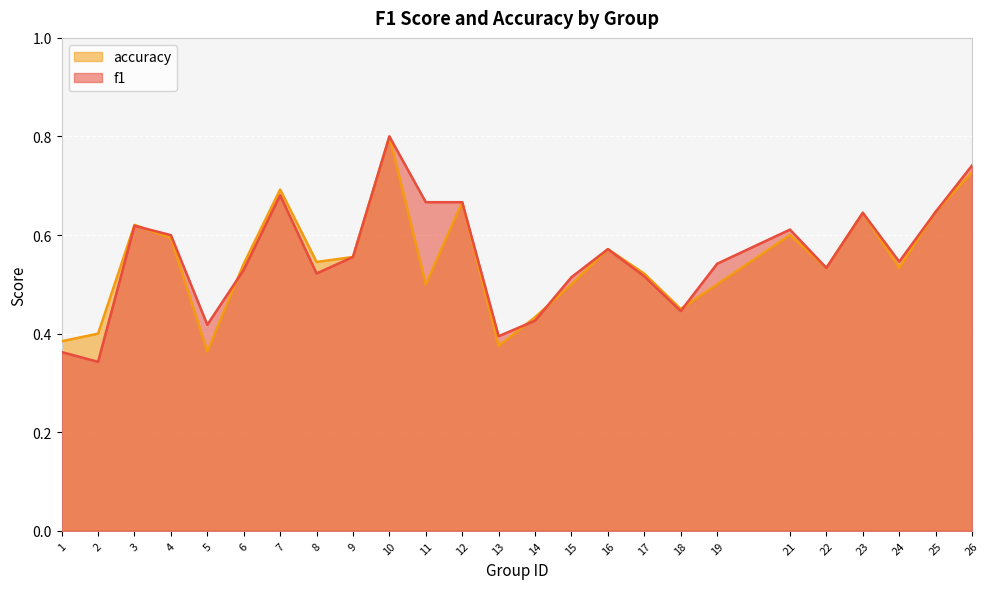

What value does the accuracy series have at 3?

0.6